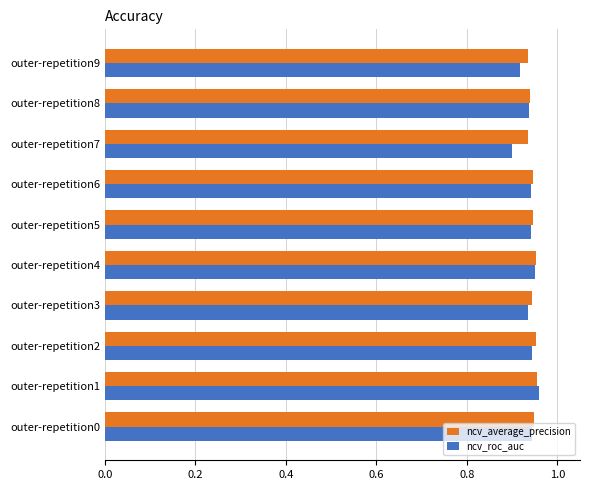

At which category does the chart reach its minimum across all series?

outer-repetition7